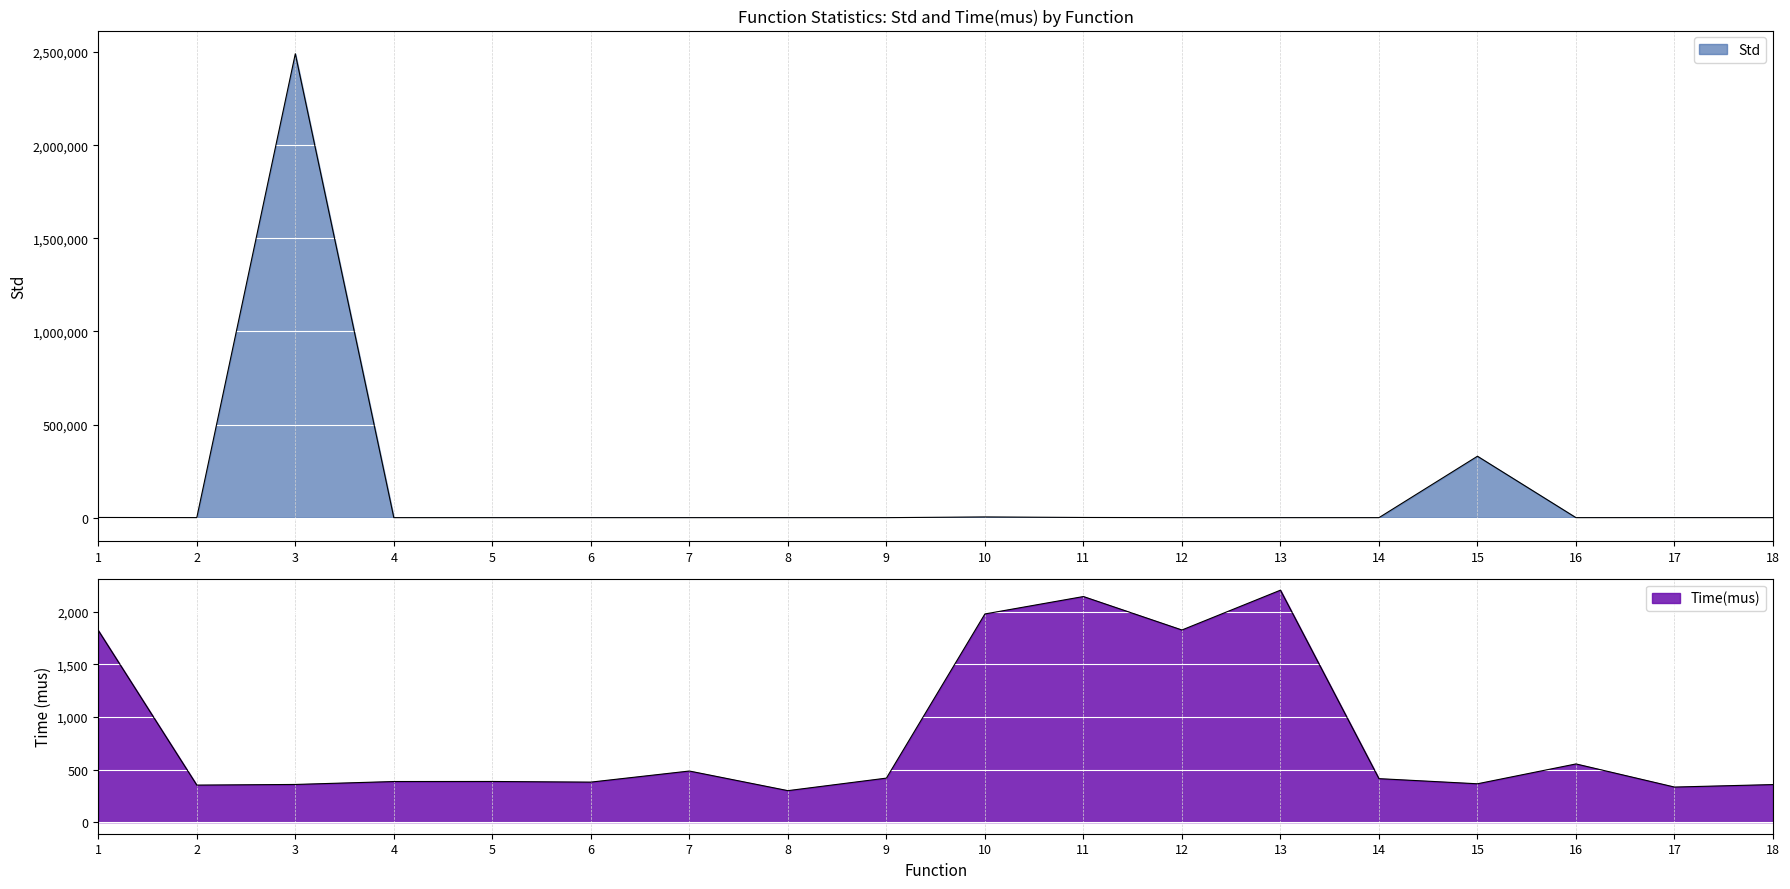

True or false: Std has a value of 981.3 at 1.

True